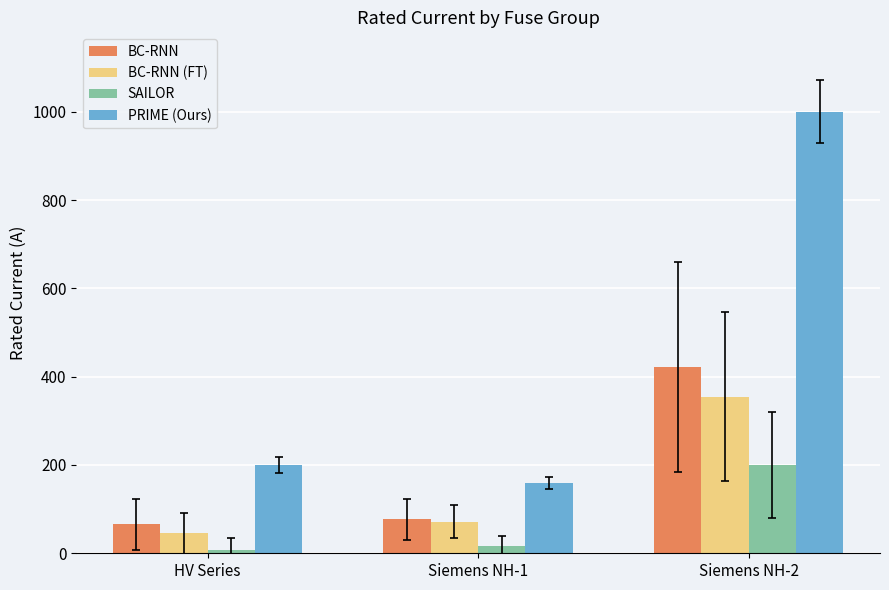

Count the number of categories in the chart.

3